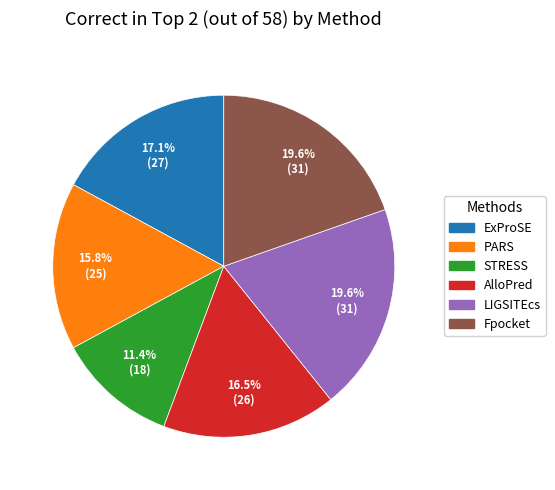

Which slice is the smallest?

STRESS